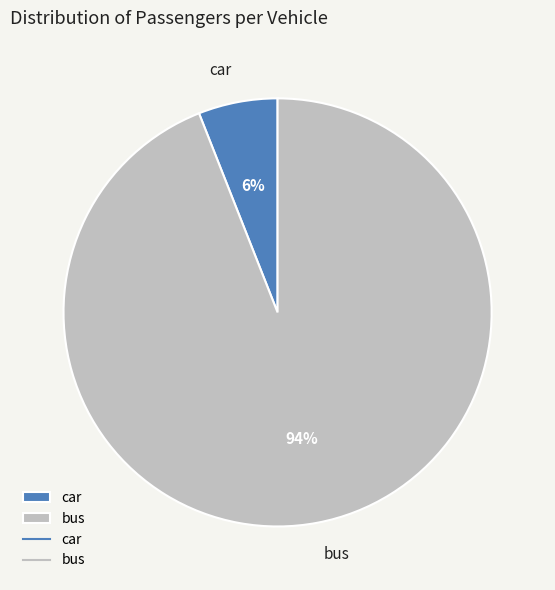

To the nearest percent, what is the combined percentage of bus and car?

100%